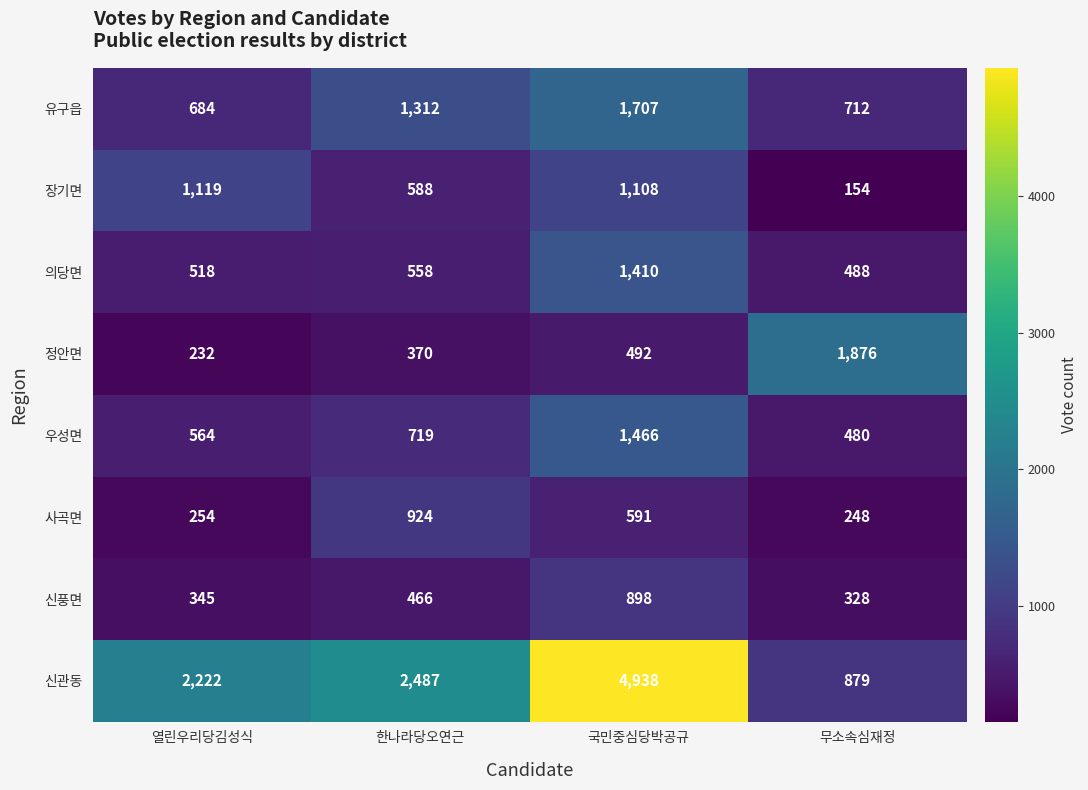

Rank the series by their maximum value, from highest to lowest.

신관동, 정안면, 유구읍, 우성면, 의당면, 장기면, 사곡면, 신풍면